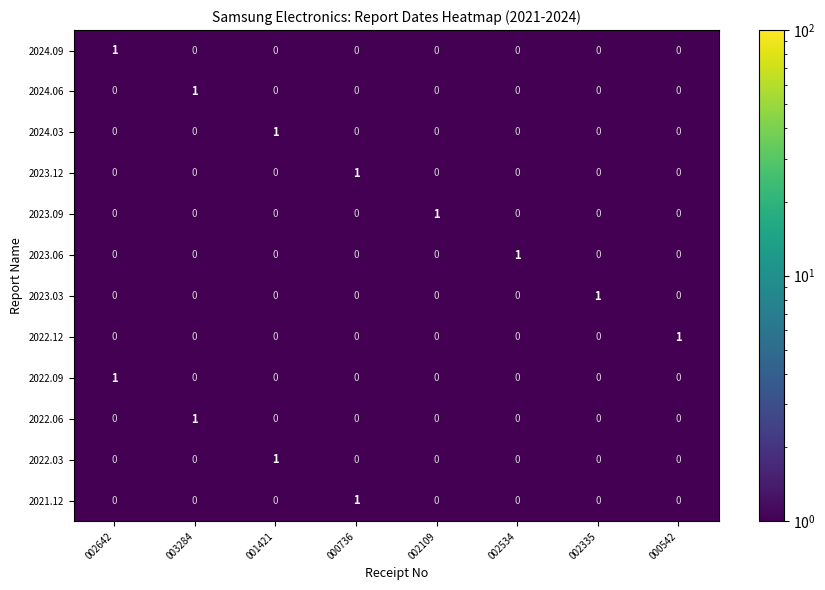

The value of 2023.12 at 000542 is -1. True or false?

False